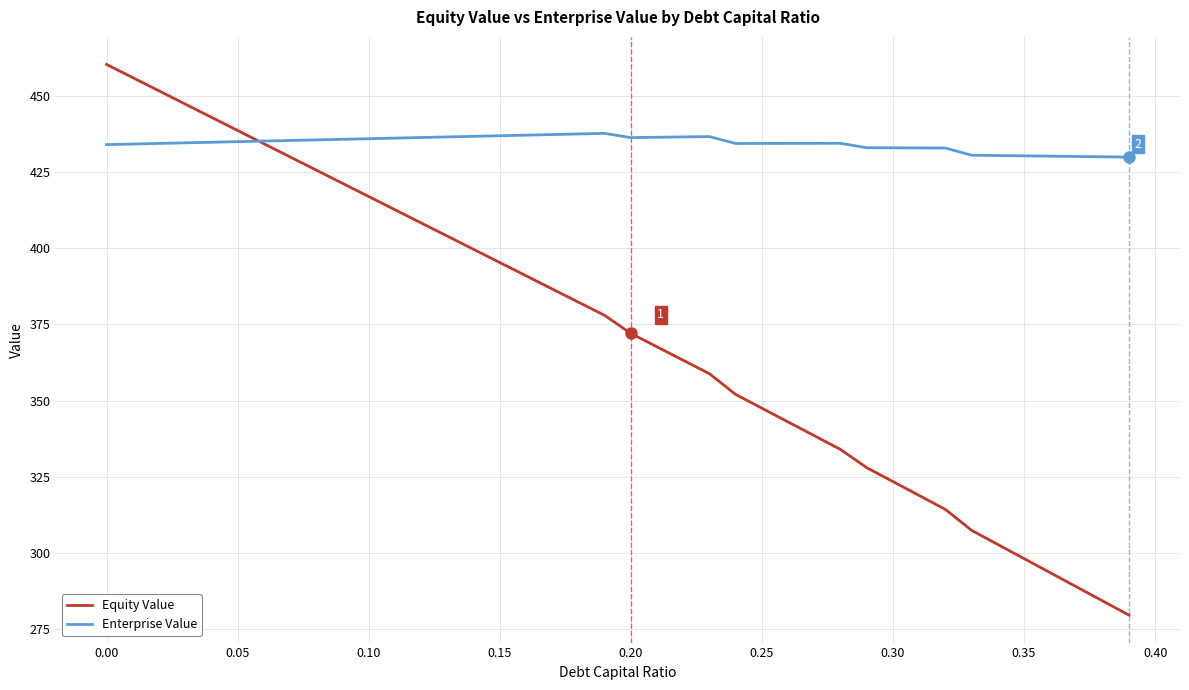

At how many categories does at least one series exceed 416?

40